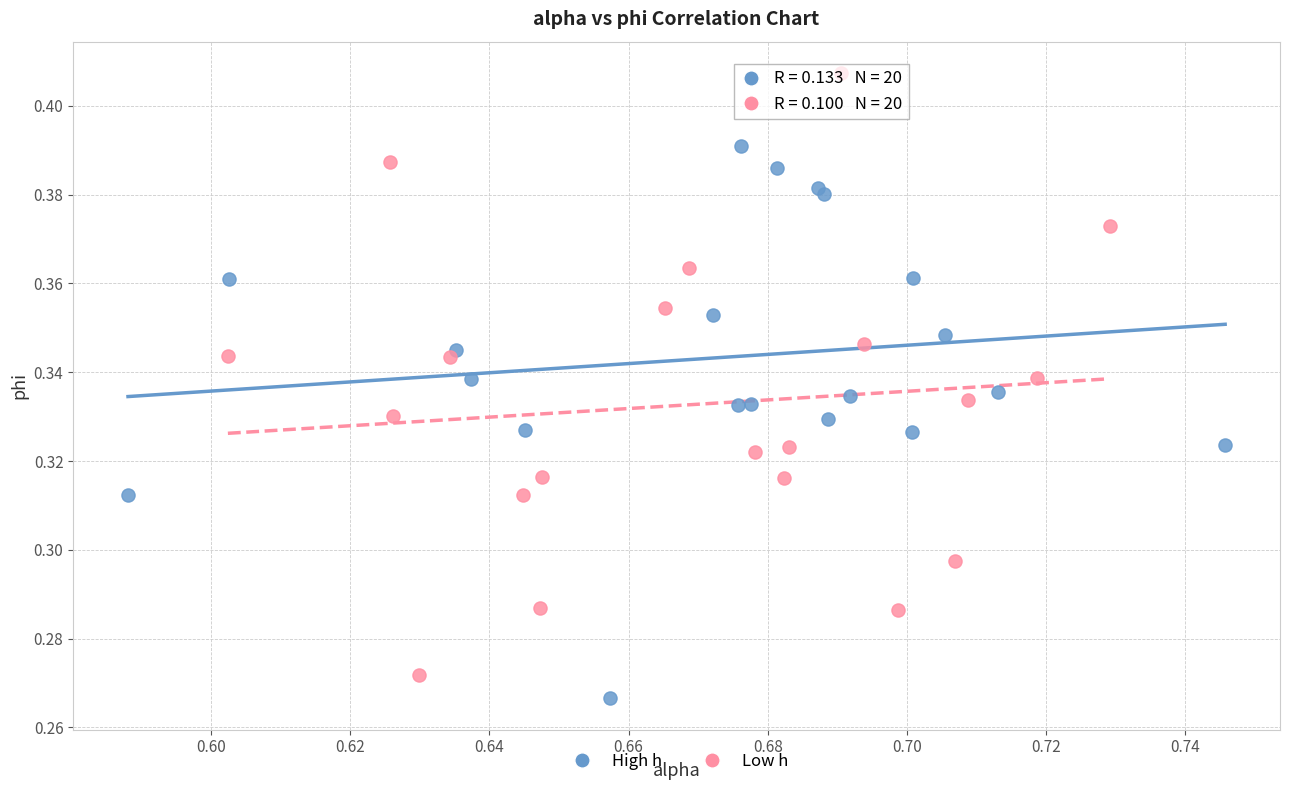

Which series contains the highest Y value?

Low h